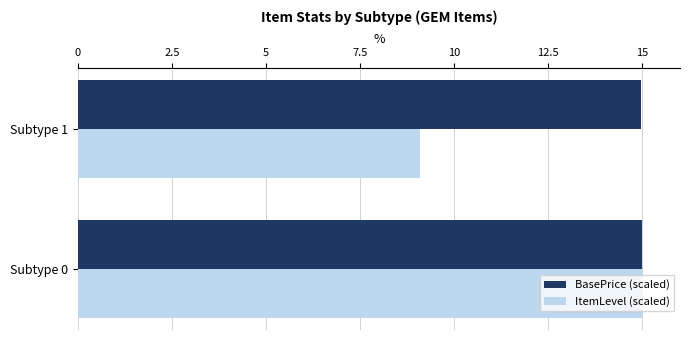

What is the average value of the BasePrice (scaled) series?

15.0